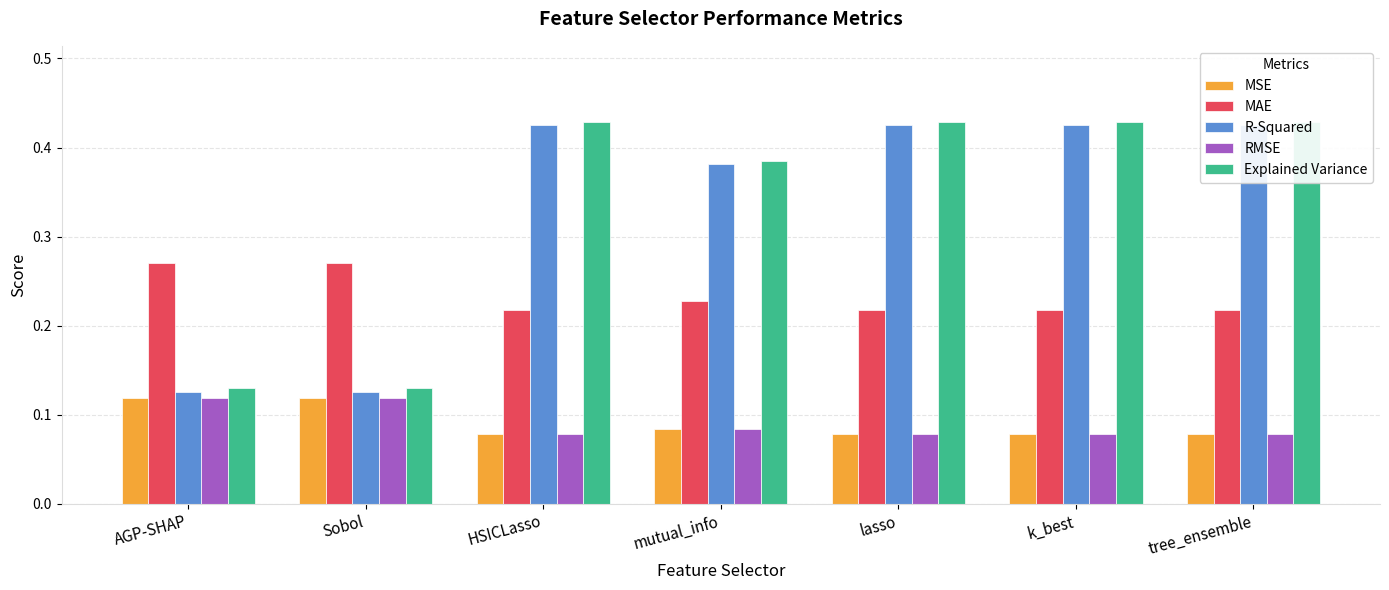

What is the sum of the R-Squared values at lasso and Sobol?

0.6